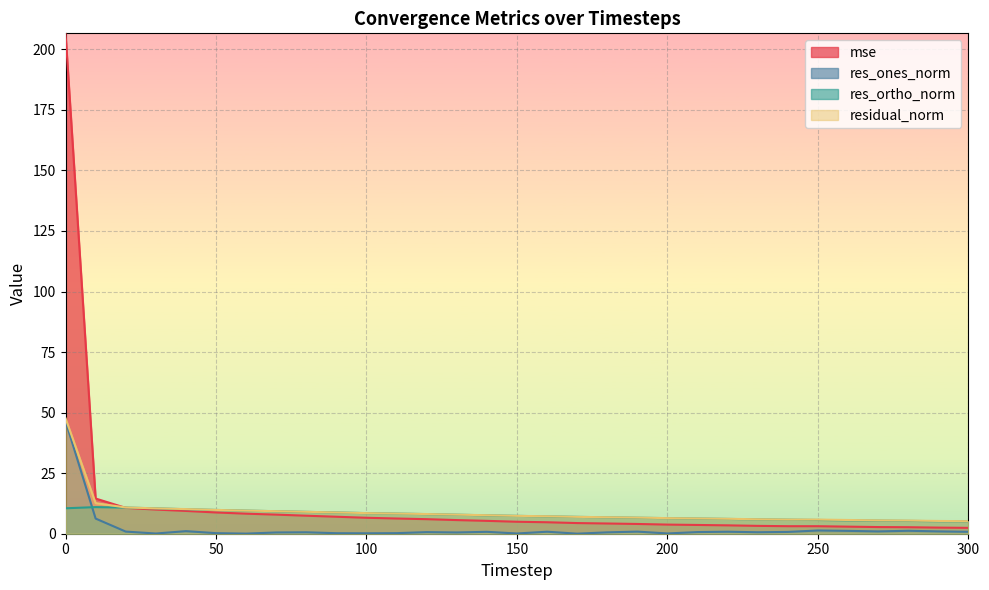

Which series has the largest total across all categories?

mse